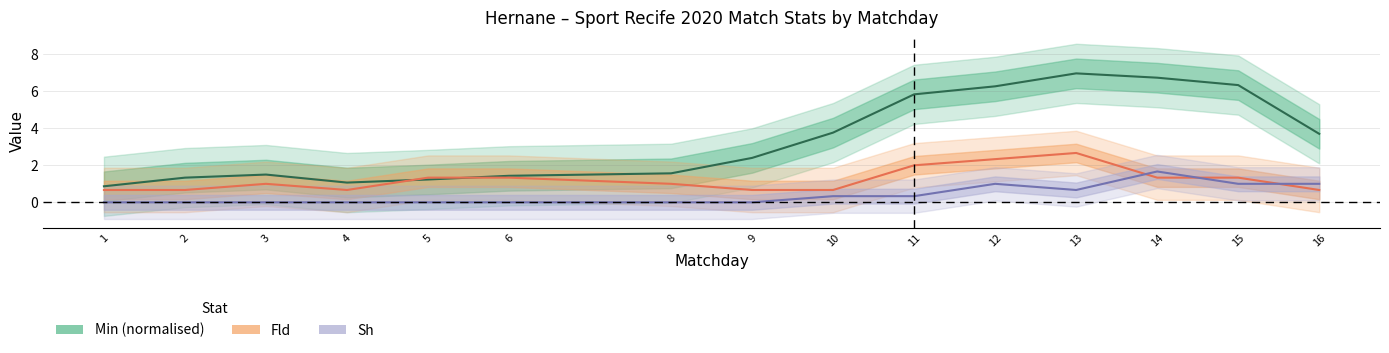

What is the difference between the maximum and minimum values in the Sh series?

1.7